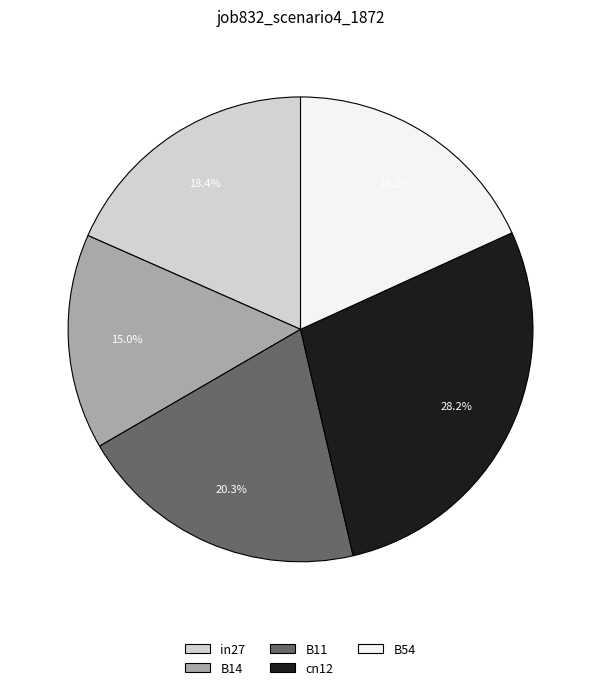

What percentage do B14 and B54 together represent?

33.2%